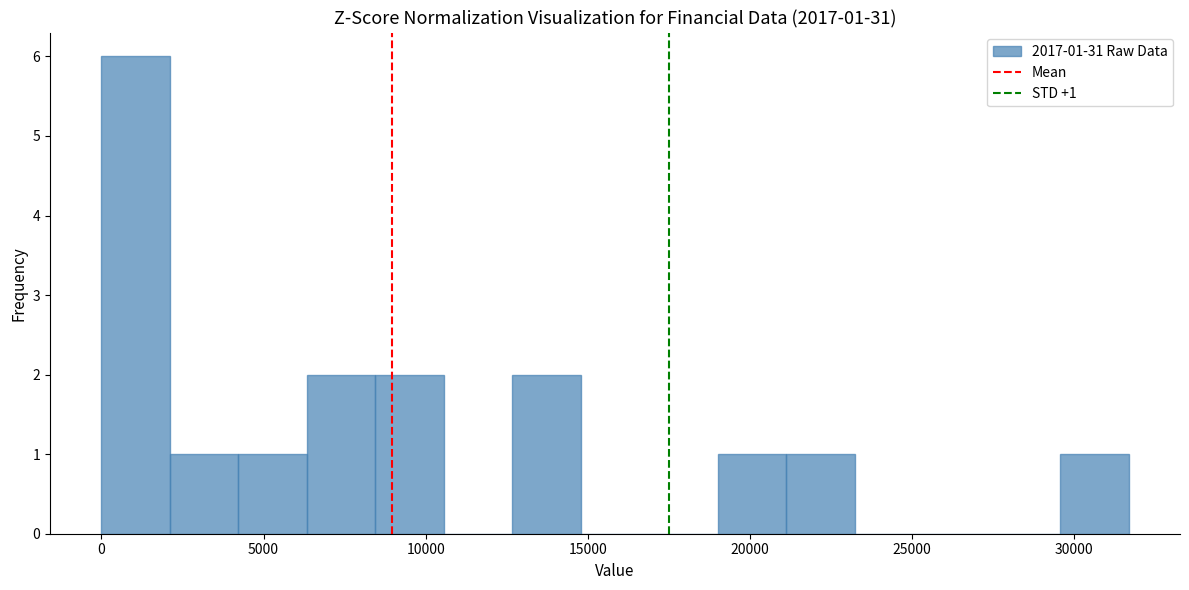

Which range on the x-axis has the tallest bar?

0 to 2000